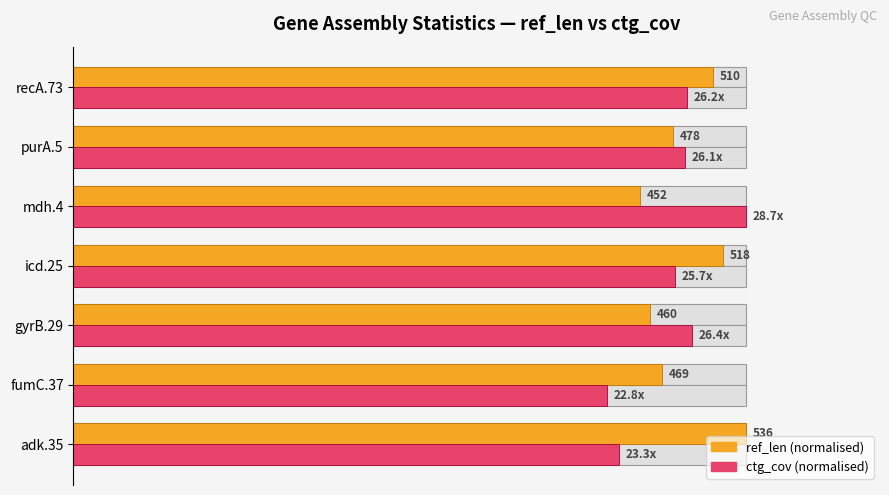

Which series has the largest total across all categories?

ref_len (% of max)